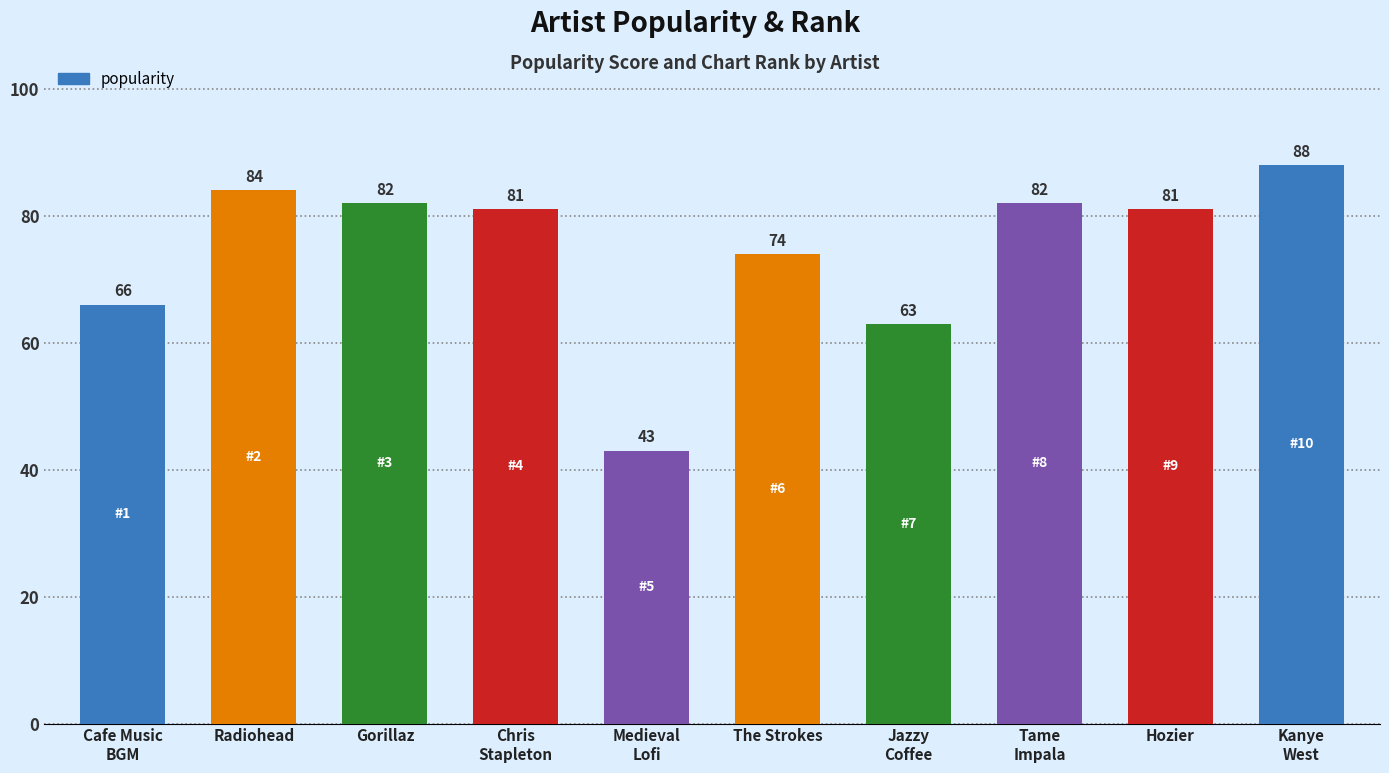

What is the greatest value displayed?

88